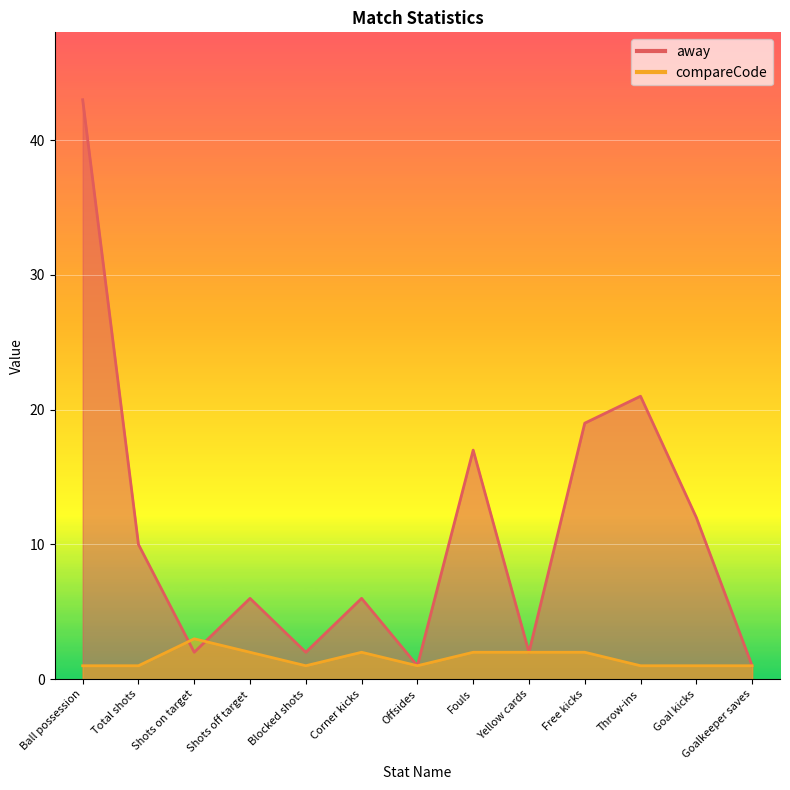

What are all the series names shown in the legend?

away, compareCode